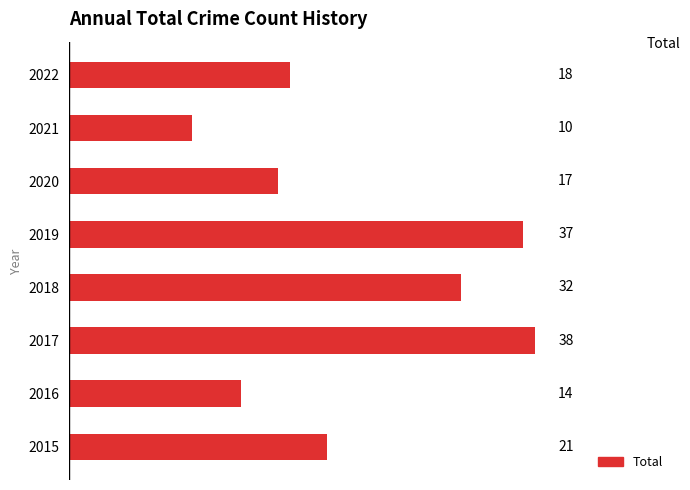

What is the difference between the maximum and second lowest values?

24